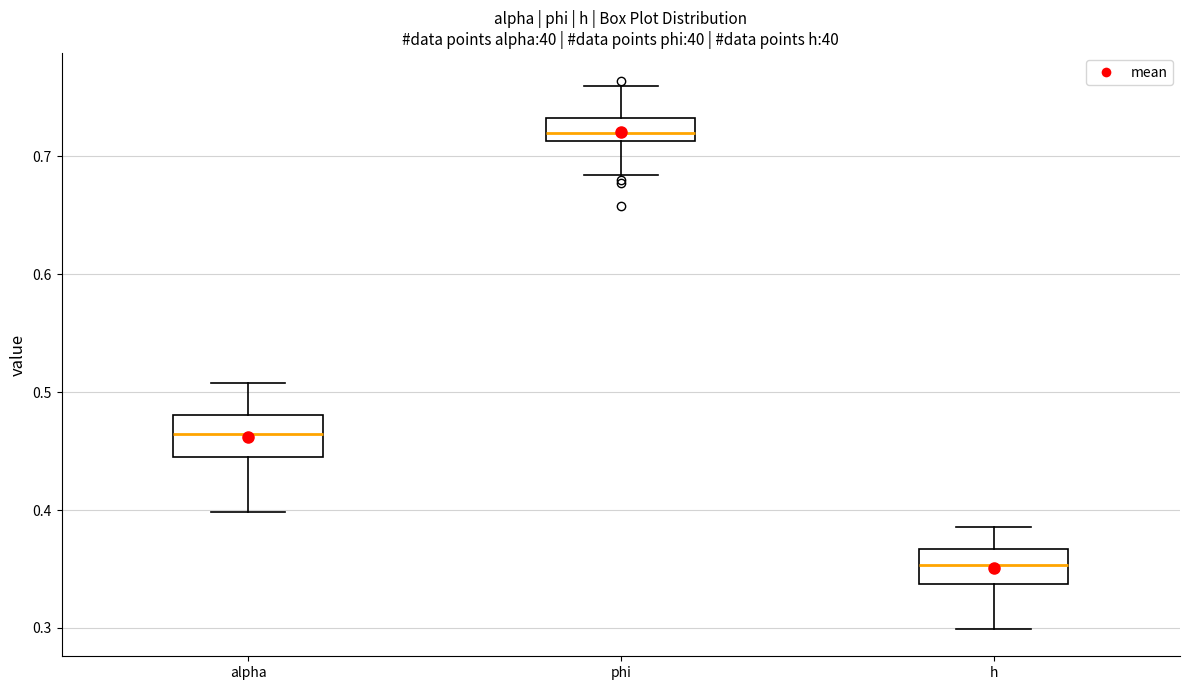

Reading left to right, transcribe this box plot: for each box, give where its median line is, the range the box spans, and where its two whiskers end, as read against the y-axis. The values are not printed on the chart, so give them approximately, as read against the axis.

alpha: median 0.46, box 0.45 to 0.48, whiskers 0.40 to 0.51
phi: median 0.72, box 0.71 to 0.73, whiskers 0.68 to 0.76
h: median 0.35, box 0.34 to 0.37, whiskers 0.30 to 0.39